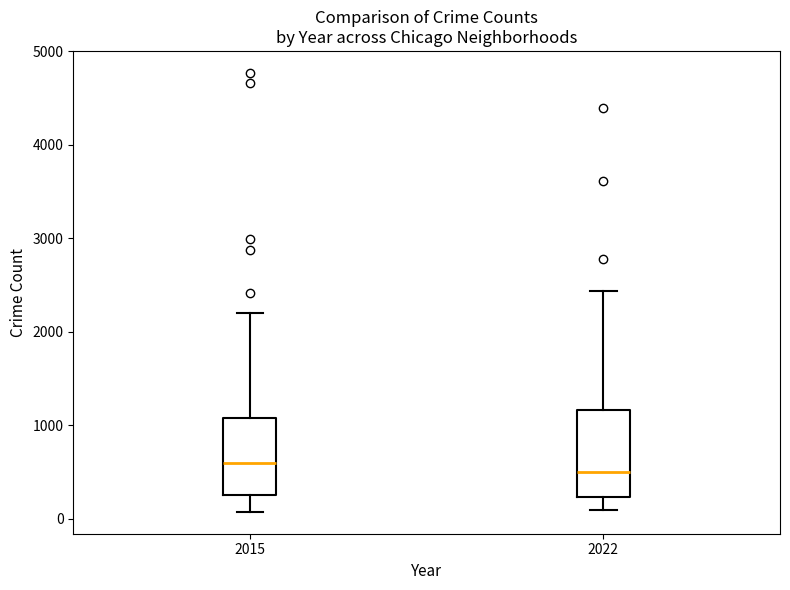

Reading left to right, read every box against the y-axis: the position of its median line, the range the box covers, and the ends of its whiskers. The values are not printed on the chart, so give them approximately, as read against the axis.

2015: median 600, box 300 to 1100, whiskers 100 to 2200
2022: median 500, box 200 to 1200, whiskers 100 to 2400